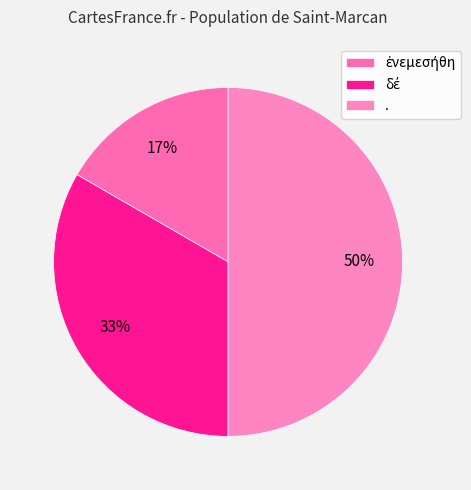

Which category has the biggest portion of the pie?

.